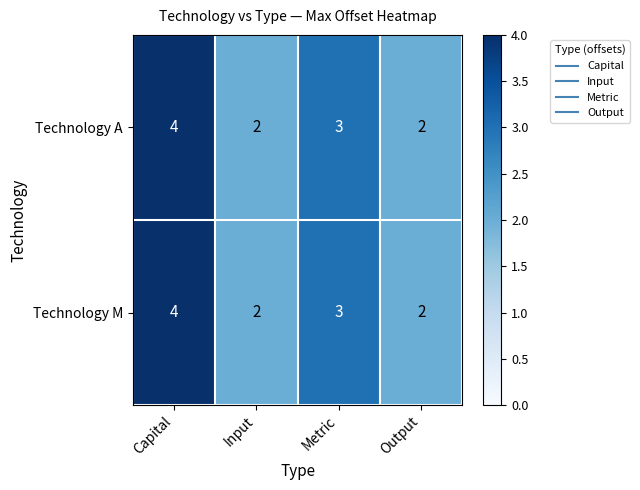

What is the sum of all Technology A values?

11